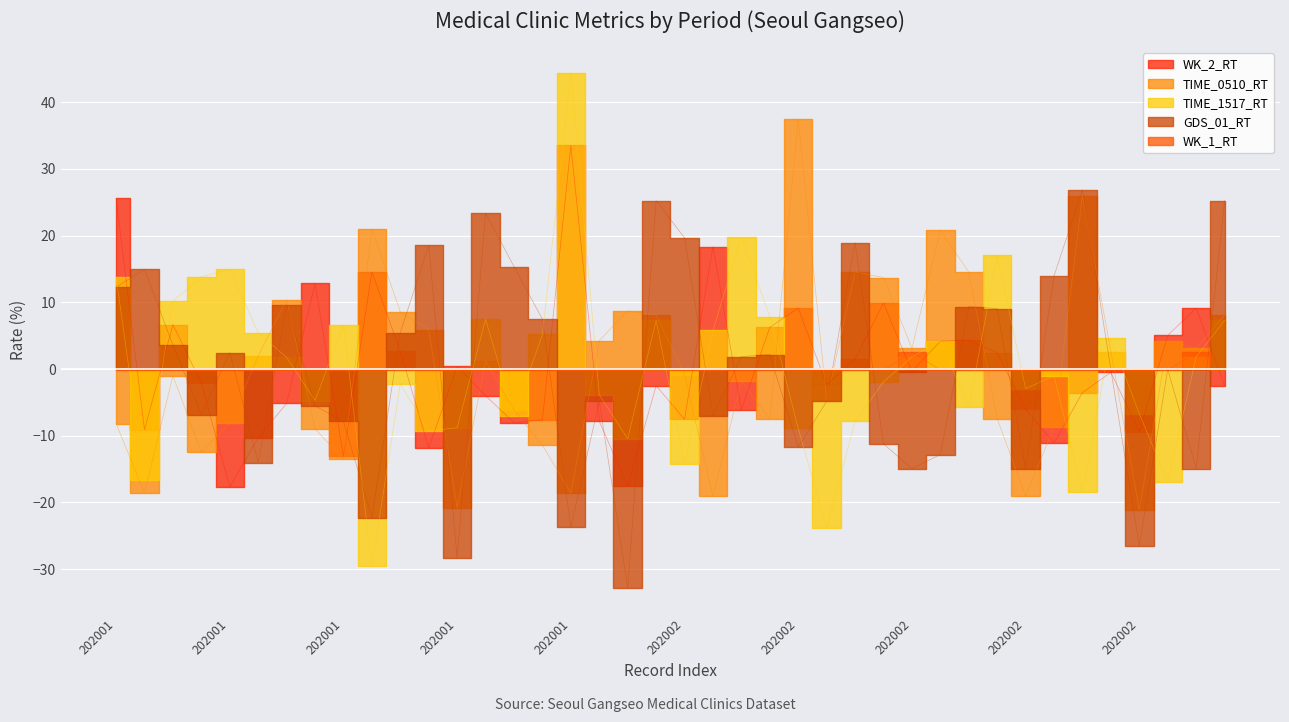

Reading left to right, list all the values displayed in this chart.

WK_2_RT: 202001=25.6	202001=-9.1	202001=6.7	202001=-2.2	202001=-17.7	202001=-10.3	202001=-5.2	202001=12.8	202001=-13.1	202001=14.6	202001=2.6	202001=-11.8	202001=0.4	202001=-4.0	202001=-8.0	202001=-7.6	202001=33.5	202001=-7.8	202001=-17.6	202001=-2.5	202002=-7.5	202002=18.4	202002=-6.1	202002=6.3	202002=9.2	202002=-2.3	202002=1.5	202002=9.9	202002=-0.4	202002=4.2	202002=4.3	202002=2.4	202002=-6.0	202002=-11.1	202002=-3.5	202002=-0.5	202002=-9.4	202002=5.0	202002=9.2	202002=-2.5
TIME_0510_RT: 202001=-8.2	202001=-18.6	202001=-1.0	202001=-12.5	202001=-8.1	202001=2.0	202001=10.4	202001=-9.0	202001=-13.5	202001=21.0	202001=8.6	202001=5.9	202001=-20.8	202001=1.2	202001=-6.2	202001=-11.4	202001=-18.6	202001=4.3	202001=8.7	202001=8.1	202002=-0.8	202002=-19.0	202002=-1.8	202002=-7.5	202002=37.5	202002=-4.7	202002=14.6	202002=13.7	202002=3.1	202002=20.8	202002=14.5	202002=-7.4	202002=-19.1	202002=-8.7	202002=25.9	202002=2.6	202002=-21.1	202002=4.2	202002=3.1	202002=8.1
TIME_1517_RT: 202001=13.8	202001=-16.6	202001=10.2	202001=13.8	202001=15.0	202001=5.4	202001=1.7	202001=-4.7	202001=6.6	202001=-29.6	202001=-2.2	202001=-9.3	202001=-8.8	202001=7.5	202001=-7.0	202001=5.2	202001=44.4	202001=-3.9	202001=-10.5	202001=7.3	202002=-14.2	202002=5.8	202002=19.7	202002=7.9	202002=-8.9	202002=-23.8	202002=-7.9	202002=-1.9	202002=1.8	202002=4.3	202002=-5.8	202002=17.0	202002=-2.9	202002=-1.0	202002=-18.5	202002=4.6	202002=-6.7	202002=-17.0	202002=1.8	202002=7.3
GDS_01_RT: 202001=12.3	202001=15.0	202001=3.6	202001=-6.8	202001=2.5	202001=-14.0	202001=9.7	202001=-5.5	202001=-7.8	202001=-22.3	202001=5.5	202001=18.6	202001=-28.3	202001=23.4	202001=15.4	202001=7.5	202001=-23.7	202001=-4.8	202001=-32.8	202001=25.3	202002=19.7	202002=-7.0	202002=1.9	202002=2.2	202002=-11.7	202002=-4.8	202002=19.0	202002=-11.2	202002=-14.9	202002=-12.8	202002=9.4	202002=9.1	202002=-15.0	202002=14.0	202002=26.9	202002=-0.1	202002=-26.5	202002=-0.0	202002=-14.9	202002=25.3
WK_1_RT: 202001=-0.1	202001=-0.1	202001=-0.1	202001=-0.1	202001=-0.1	202001=-0.1	202001=-0.1	202001=-0.1	202001=-0.1	202001=-0.1	202001=-0.1	202001=-0.1	202001=-0.1	202001=-0.1	202001=-0.1	202001=-0.1	202001=-0.1	202001=-0.1	202001=-0.1	202001=0.1	202002=-0.1	202002=-0.1	202002=-0.1	202002=-0.1	202002=-0.1	202002=-0.1	202002=-0.1	202002=-0.1	202002=2.5	202002=-0.1	202002=-0.1	202002=-0.1	202002=-0.1	202002=-0.1	202002=-0.1	202002=-0.1	202002=-0.1	202002=-0.1	202002=2.5	202002=0.1